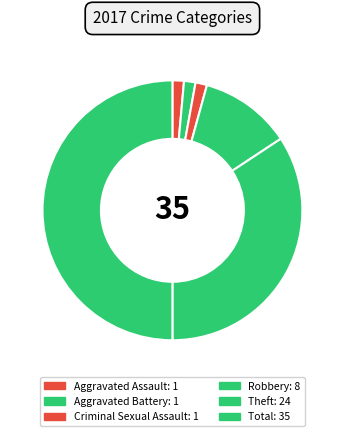

Count the number of slices in the pie.

6